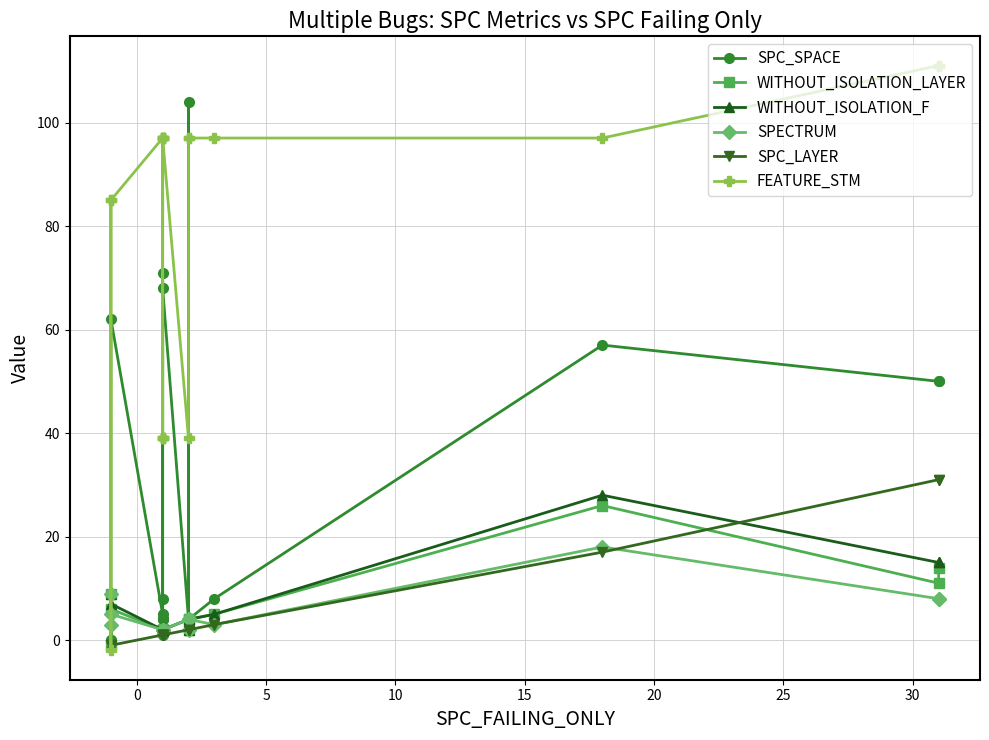

Where is the first local minimum for SPC_SPACE?

15